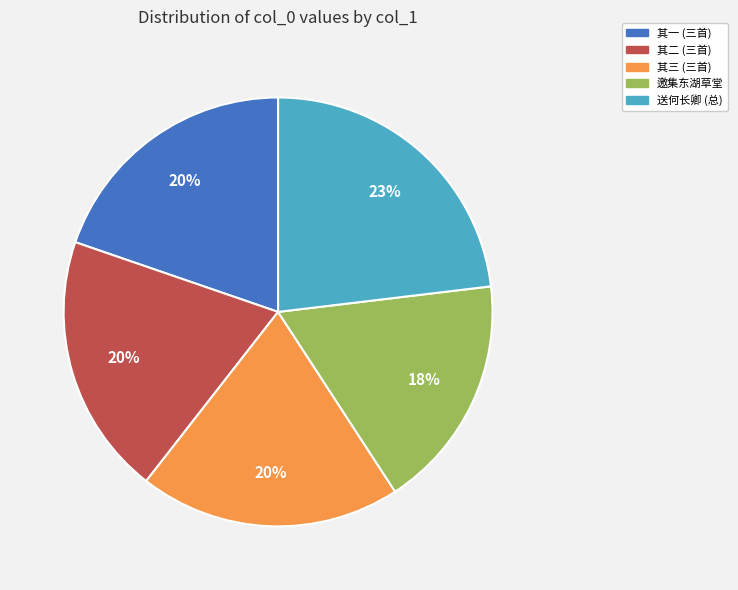

Is there any slice that represents more than half of the pie?

No